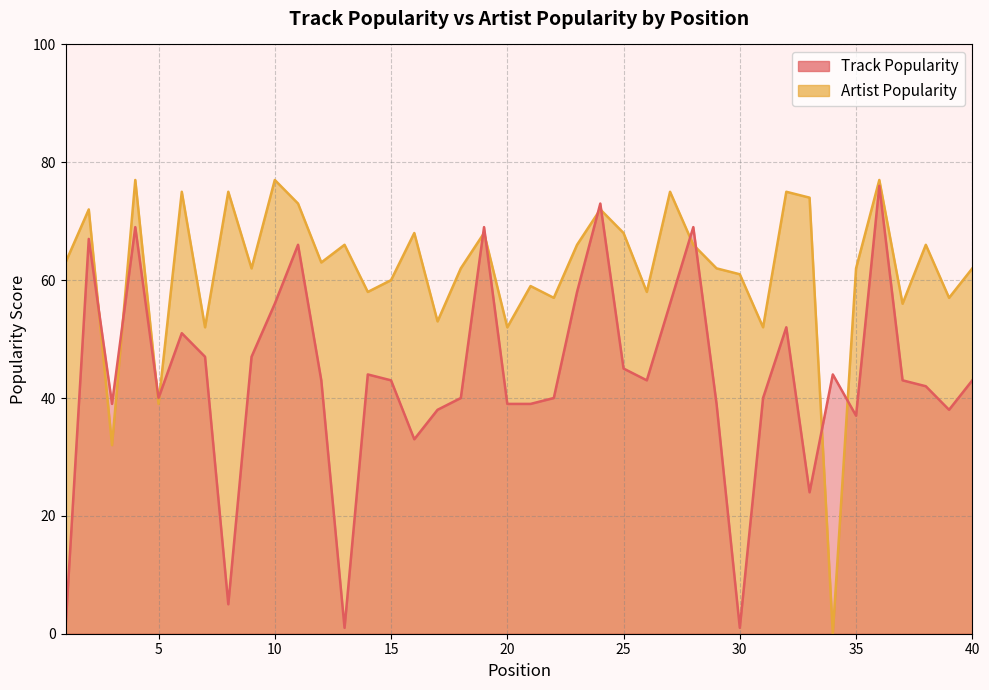

List the series in order of their peak value, highest first.

Artist Popularity, Track Popularity